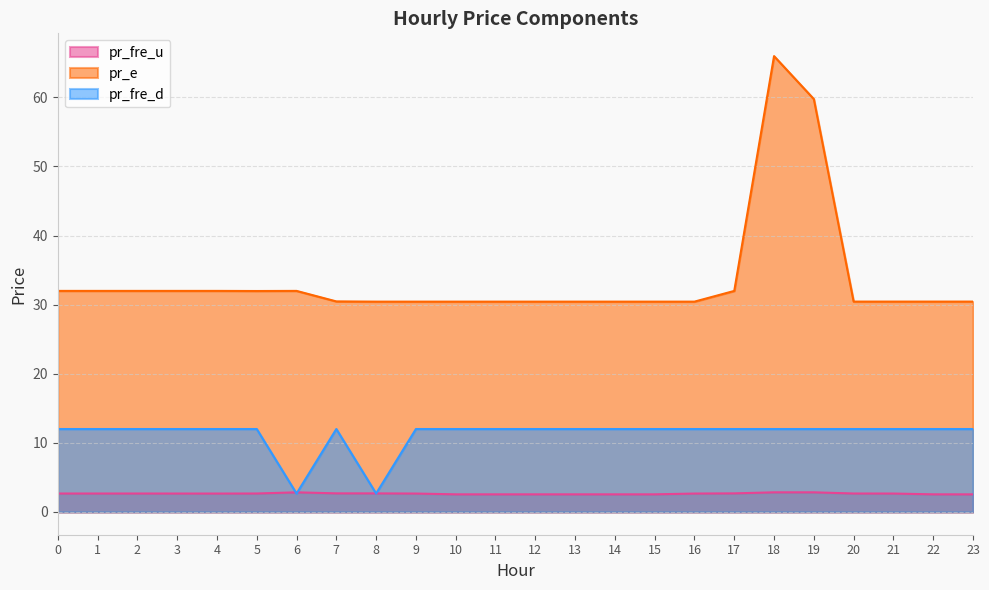

Which has a higher value, 6 or 20?

6